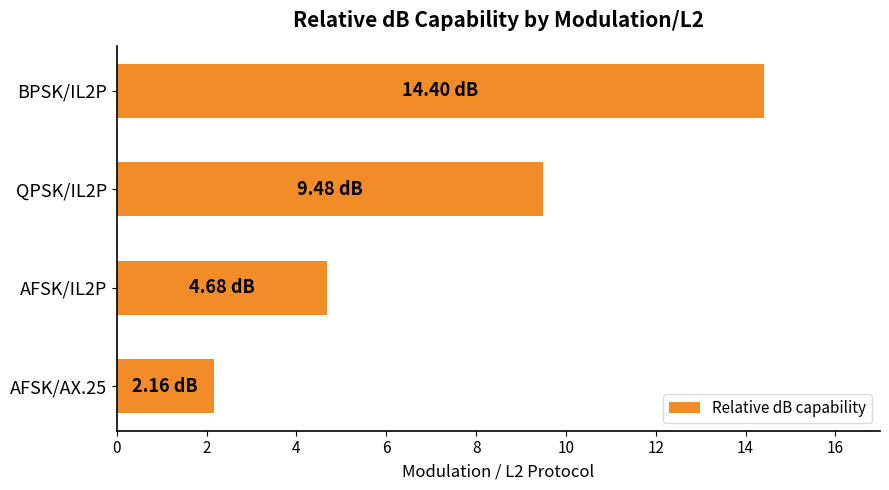

Which category has the highest value across all series?

BPSK/IL2P